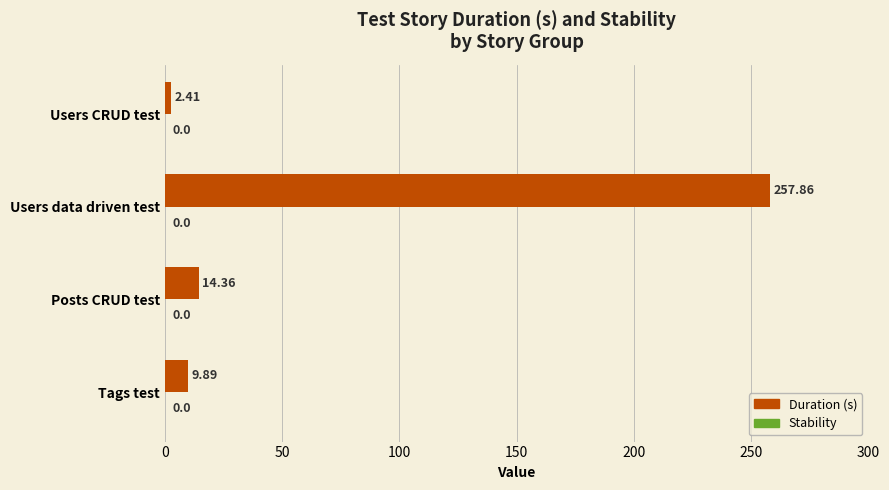

What is the change in value from Posts CRUD test to Users data driven test?

+243.5